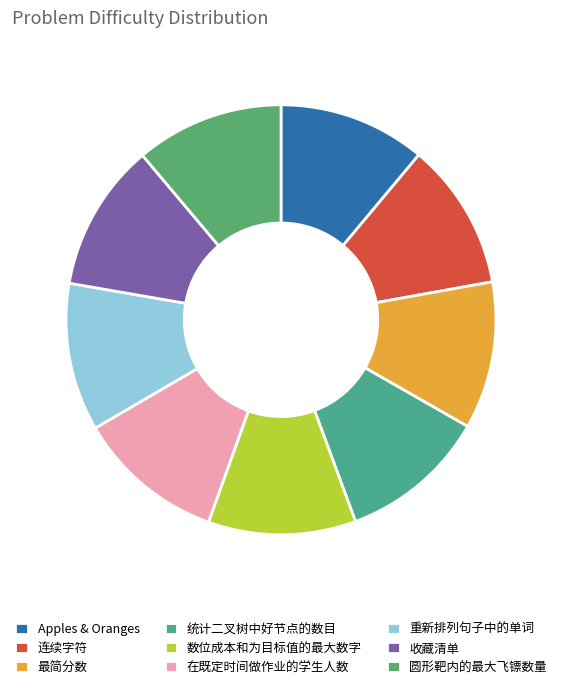

To the nearest percent, what is the average slice percentage?

11%